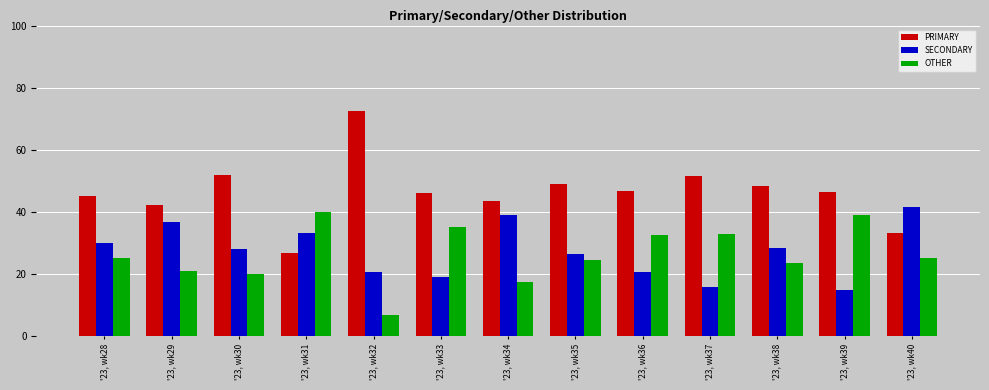

Is the value of PRIMARY at '23, wk35 greater than the value of SECONDARY at '23, wk35?

Yes